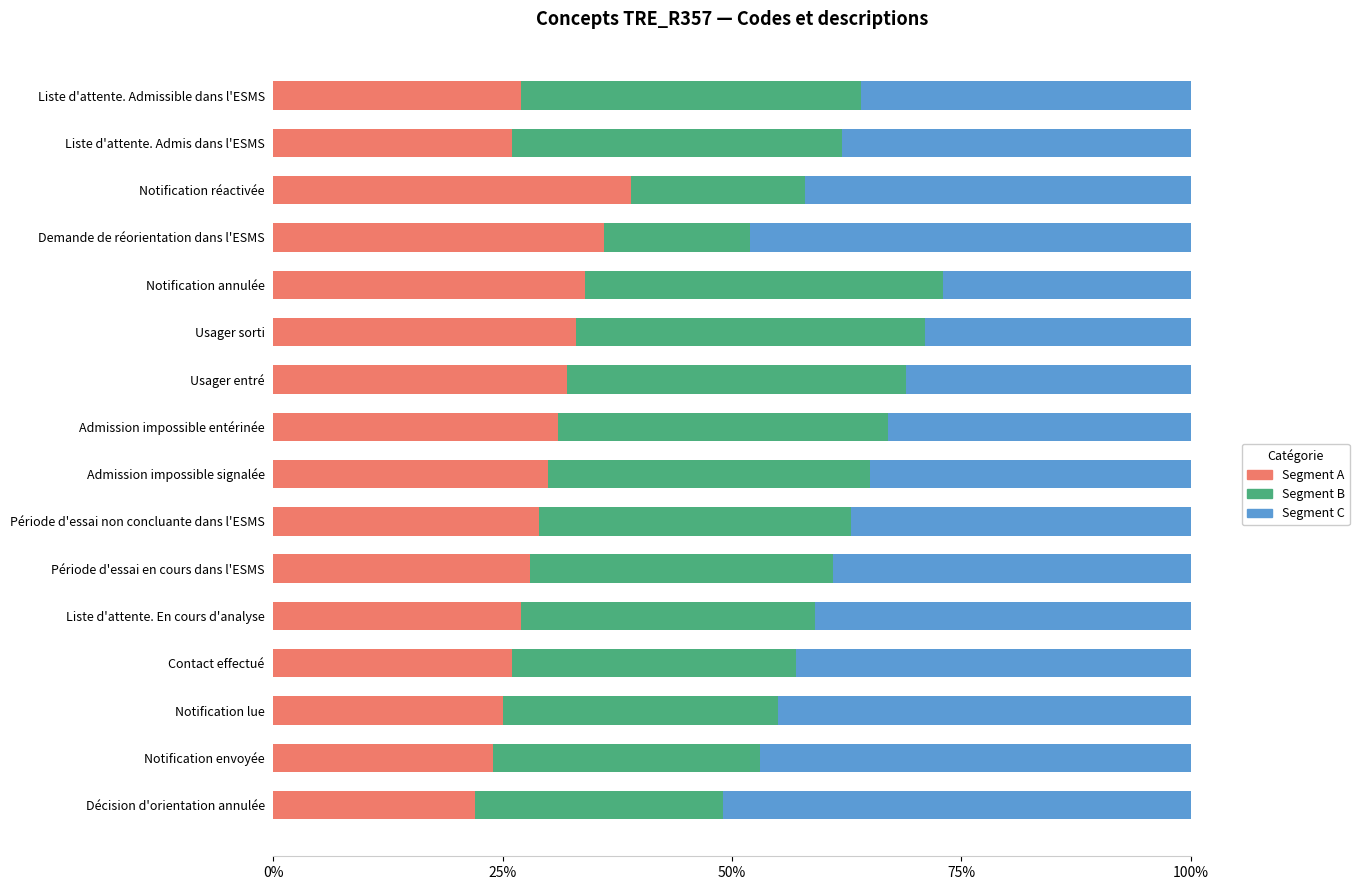

What is the total value across all series at Décision d'orientation annulée?

100